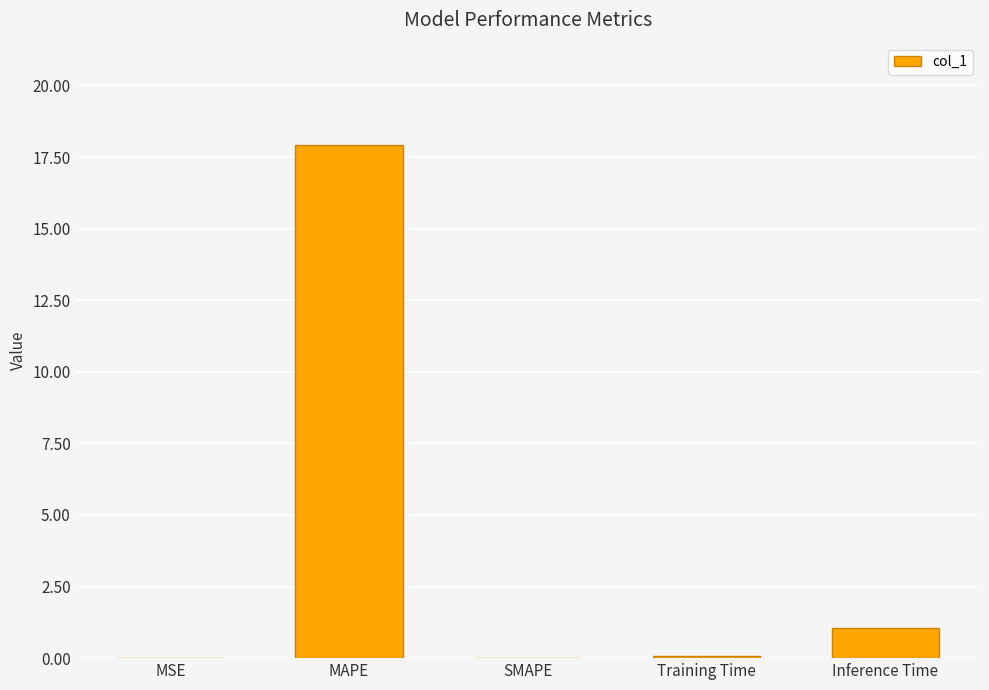

At which label is the value closest to 8?

Inference Time